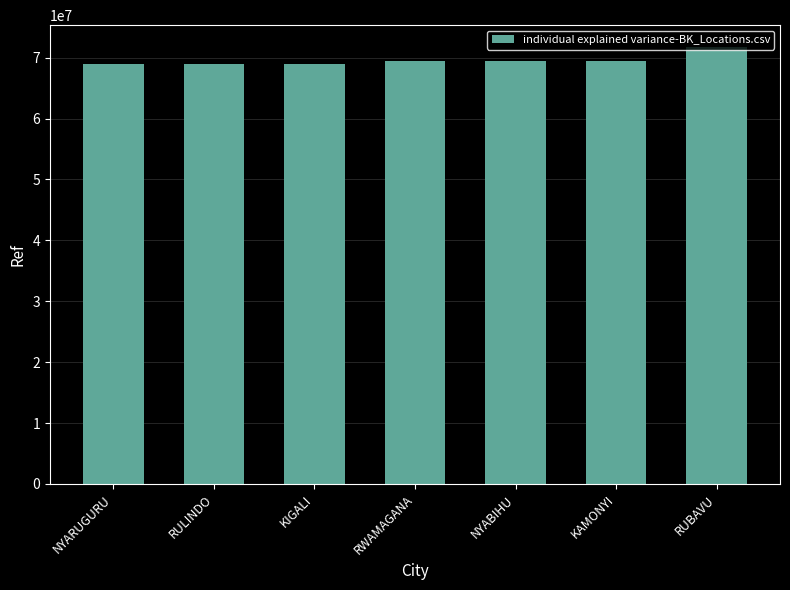

Between NYABIHU and RUBAVU, which is larger?

RUBAVU